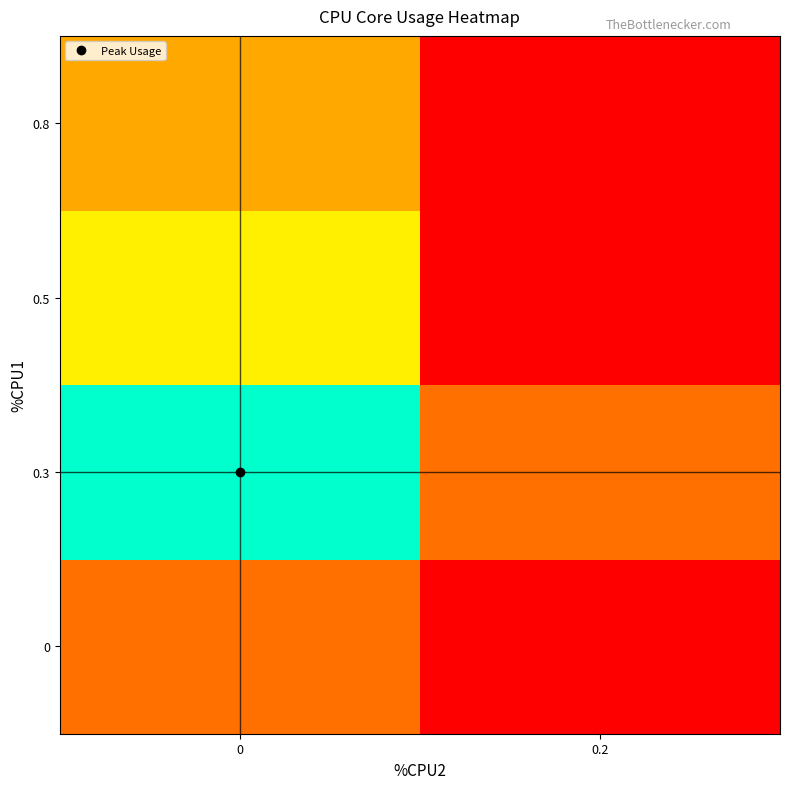

What is the spread (max minus min) of values at 0.2?

23.5